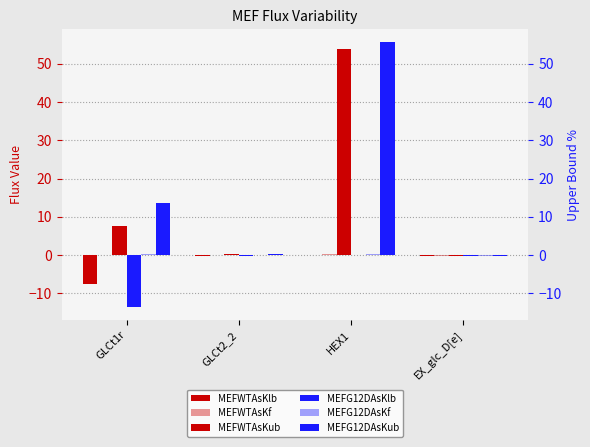

What is the label of the 1st bar from the right?

EX_glc_D[e]